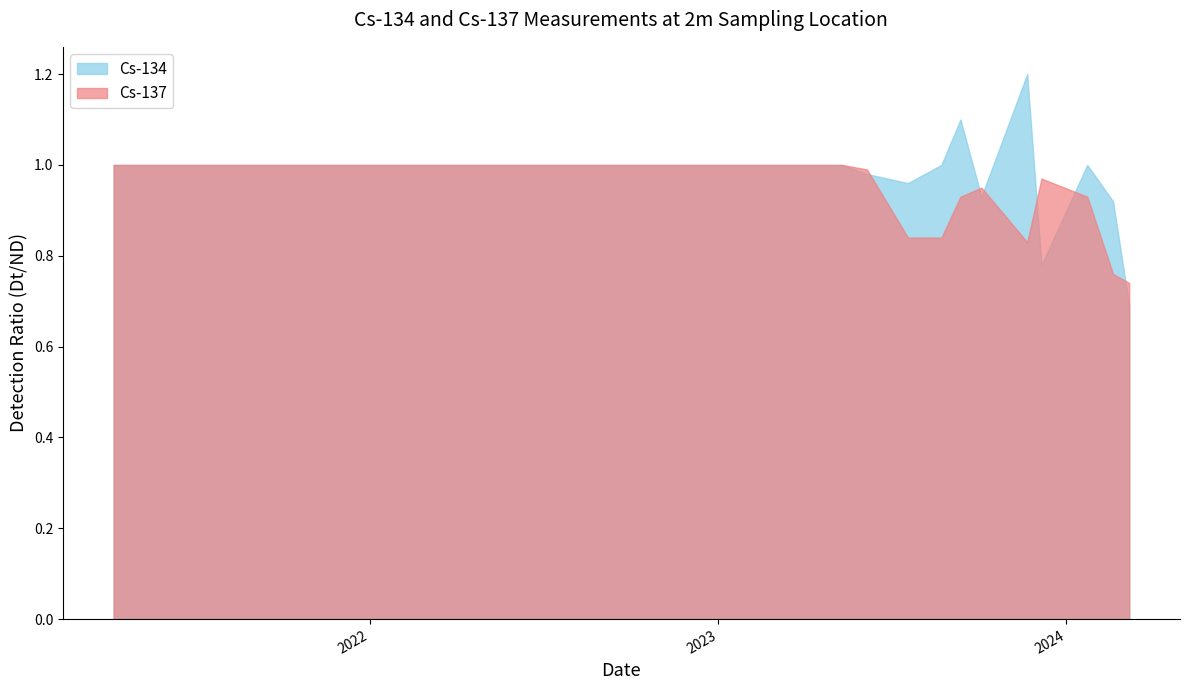

Does the chart display data point markers on the line(s)?

No